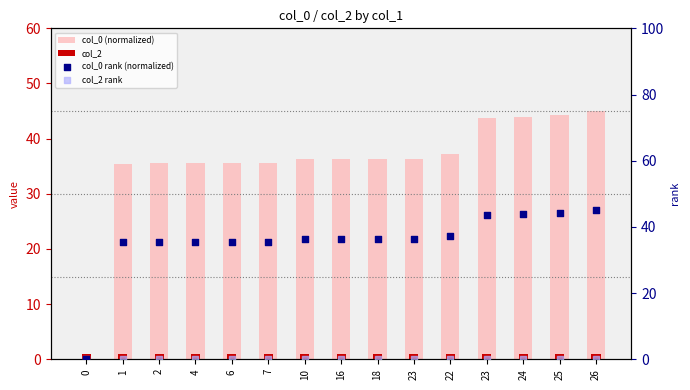

What are all the series names shown in the legend?

col_0 (normalized), col_2, col_0 rank (normalized), col_2 rank